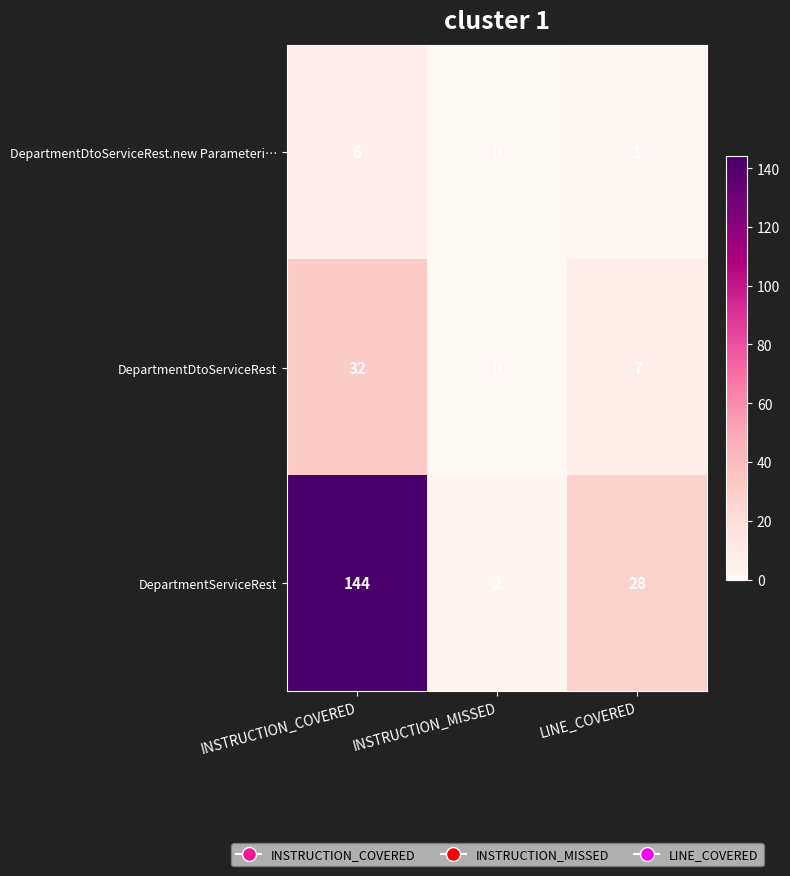

True or false: DepartmentDtoServiceRest has a value of 0 at INSTRUCTION_MISSED.

True